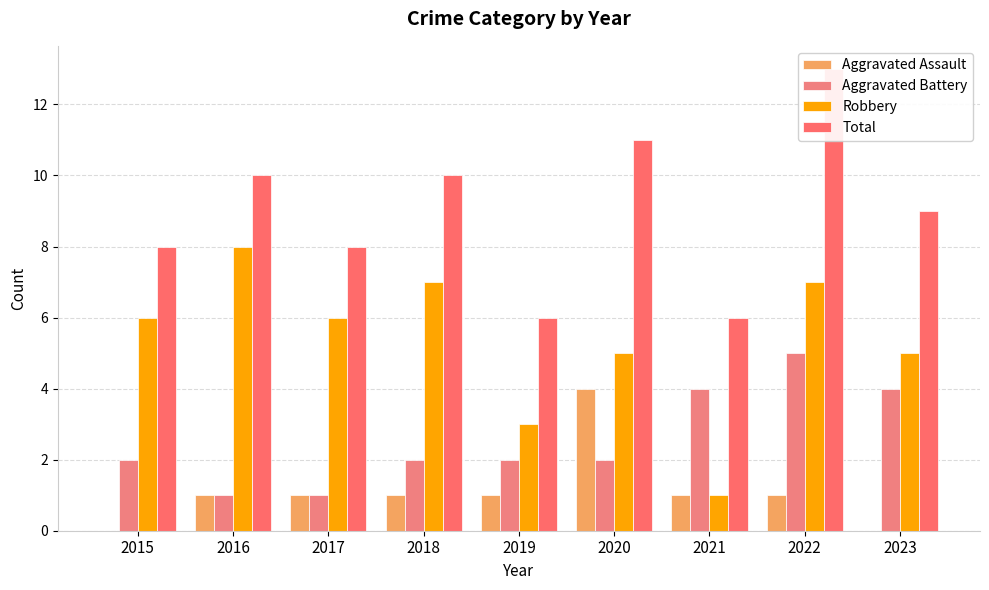

Reading right to left, list all the values displayed in this chart.

Aggravated Assault: 0	1	1	4	1	1	1	1	0
Aggravated Battery: 4	5	4	2	2	2	1	1	2
Robbery: 5	7	1	5	3	7	6	8	6
Total: 9	13	6	11	6	10	8	10	8